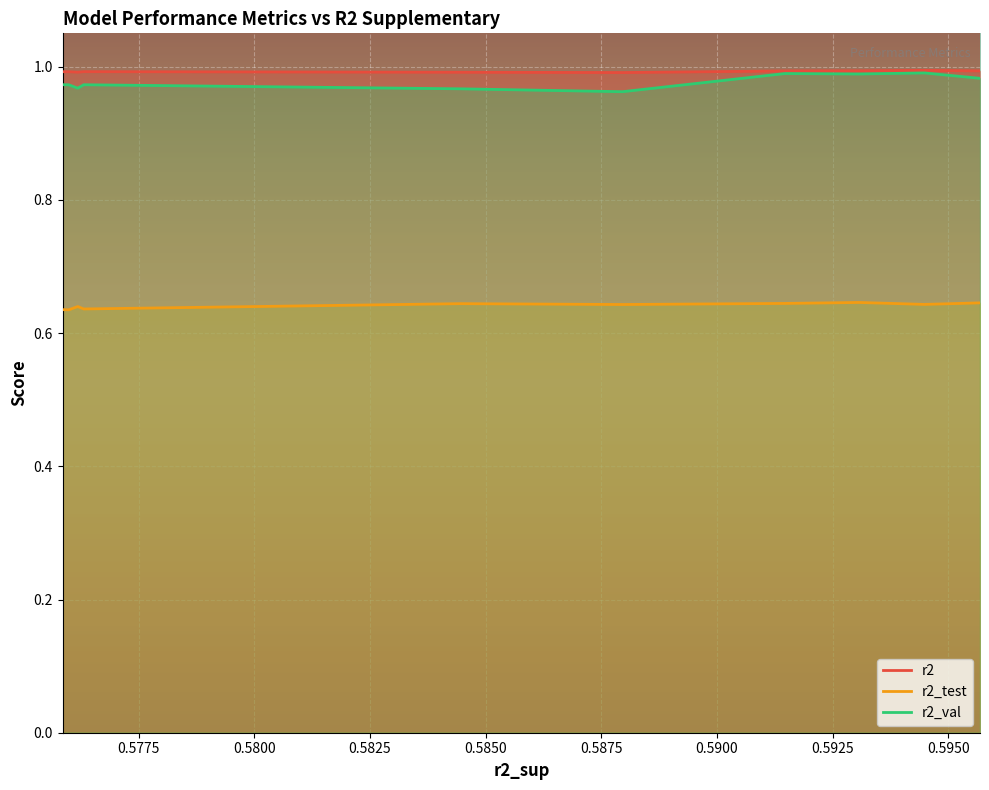

True or false: r2_test and r2_val intersect in this chart.

False